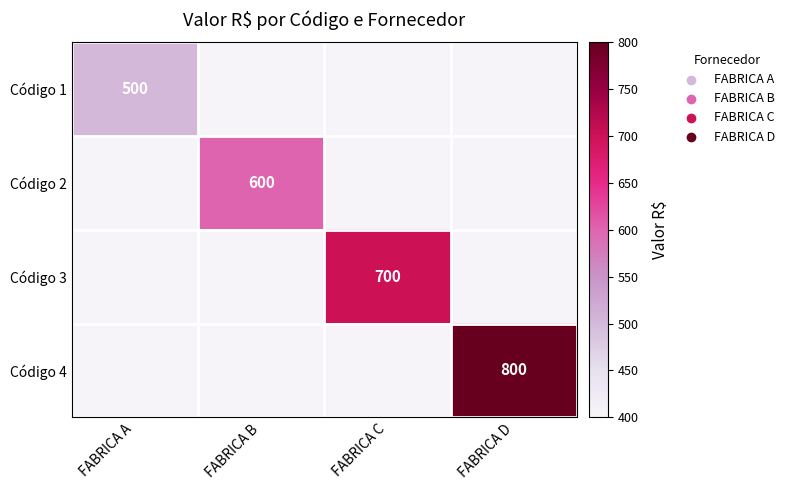

Is it true that Código 4 equals 1080 at FABRICA D?

False